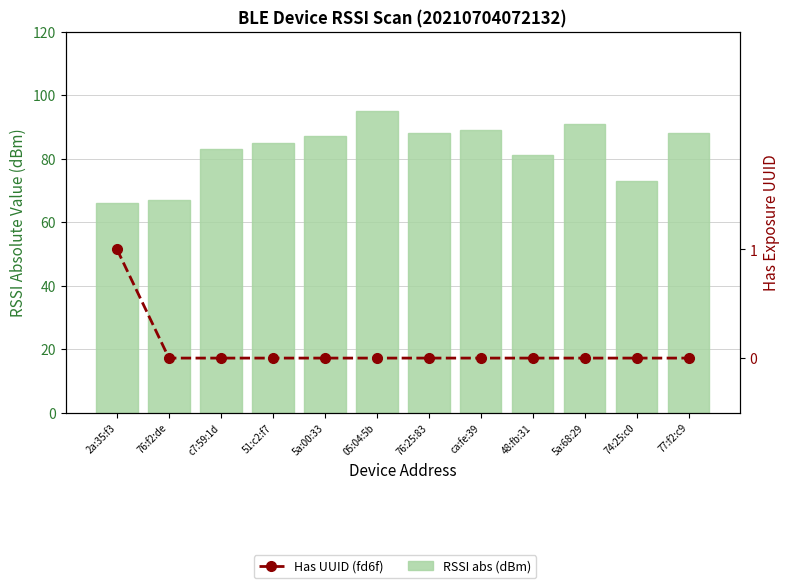

How many Has UUID (fd6f) values are between 0 and 1?

12